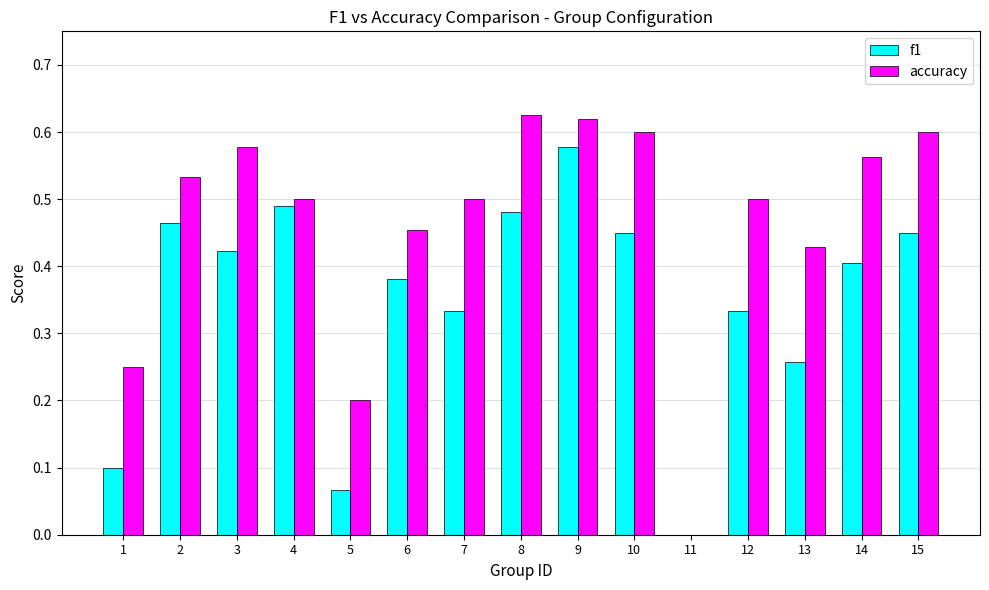

Between 6 and 13, which series saw the biggest shift?

f1